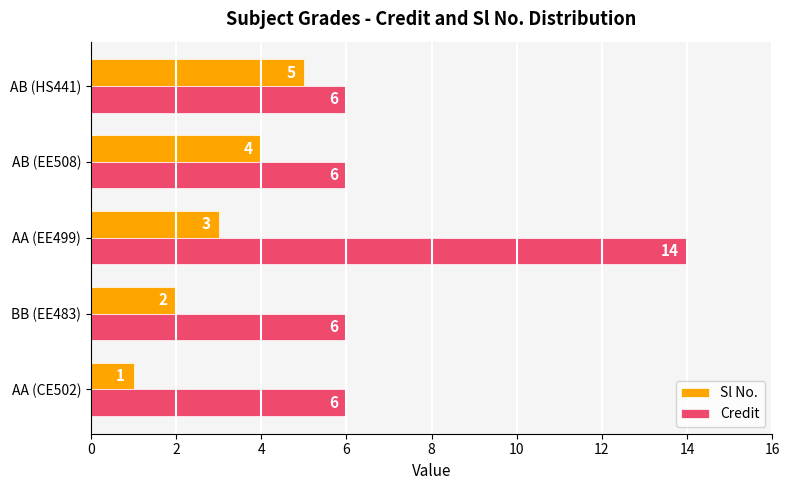

At AB (HS441), list the series in order from largest to smallest.

Credit, Sl No.